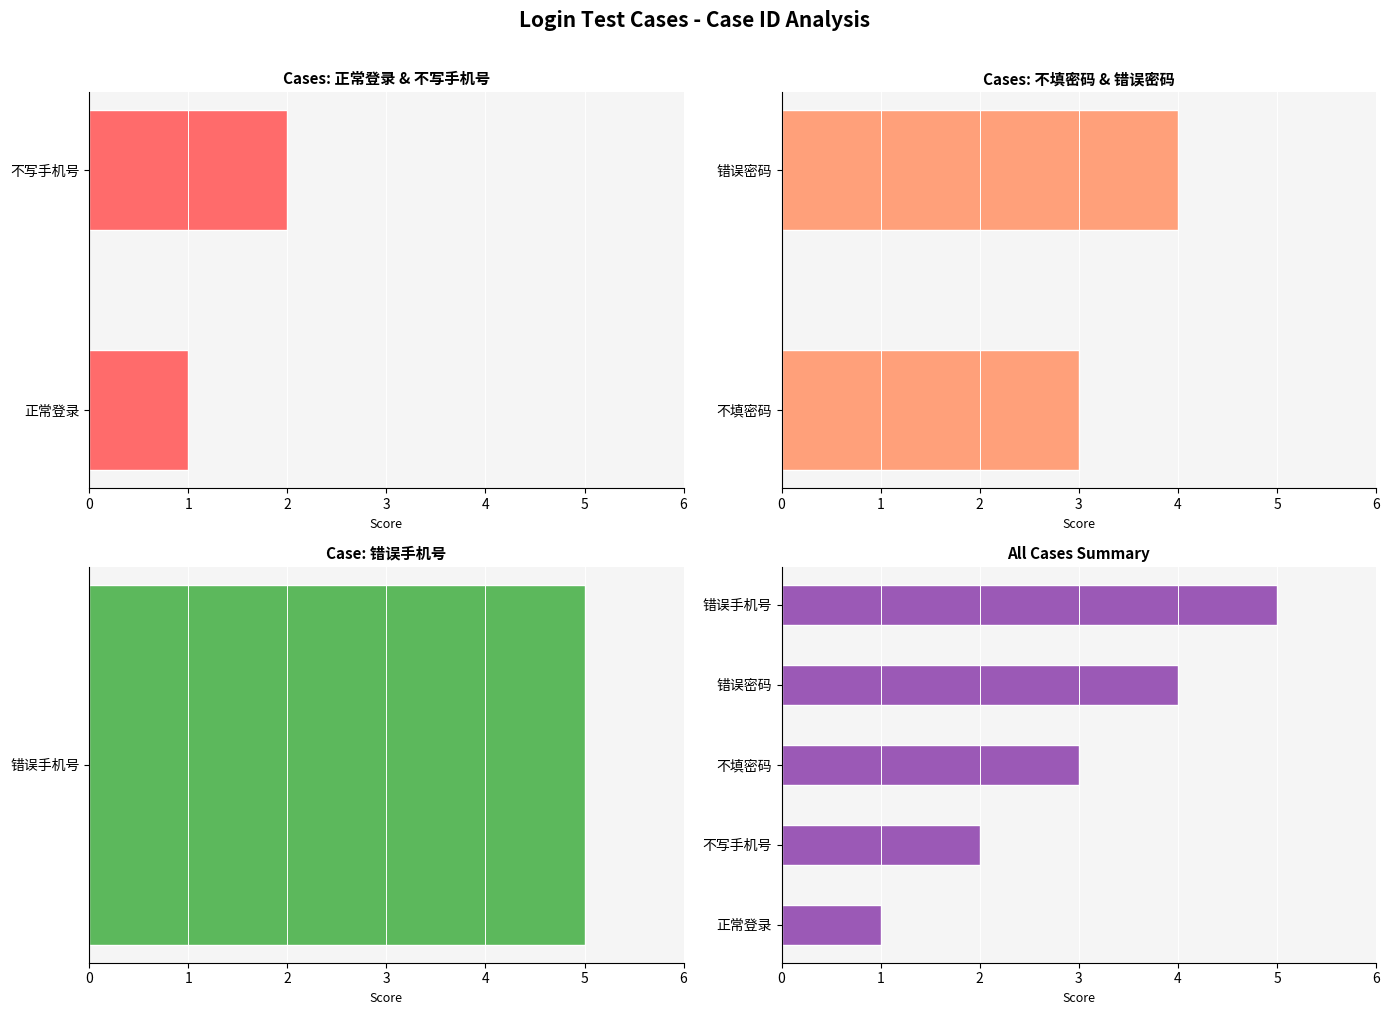

Read the value at 不填密码.

3